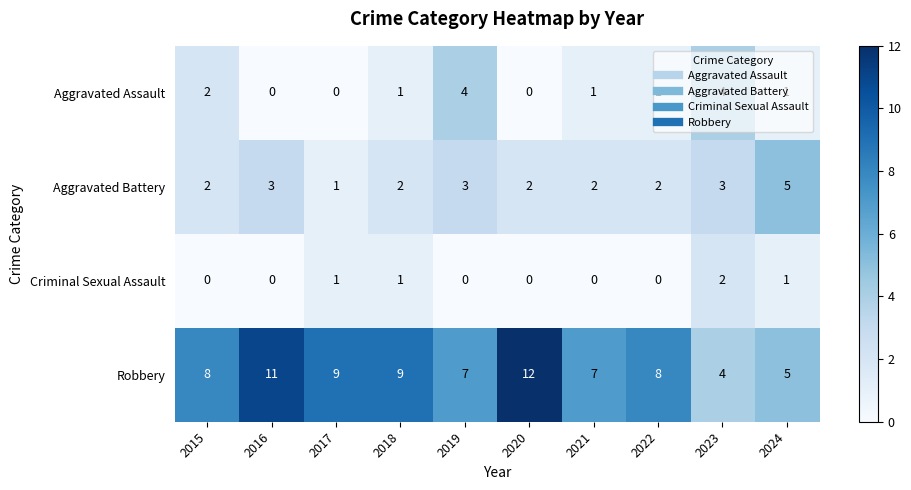

Which series has the widest spread of values?

Robbery